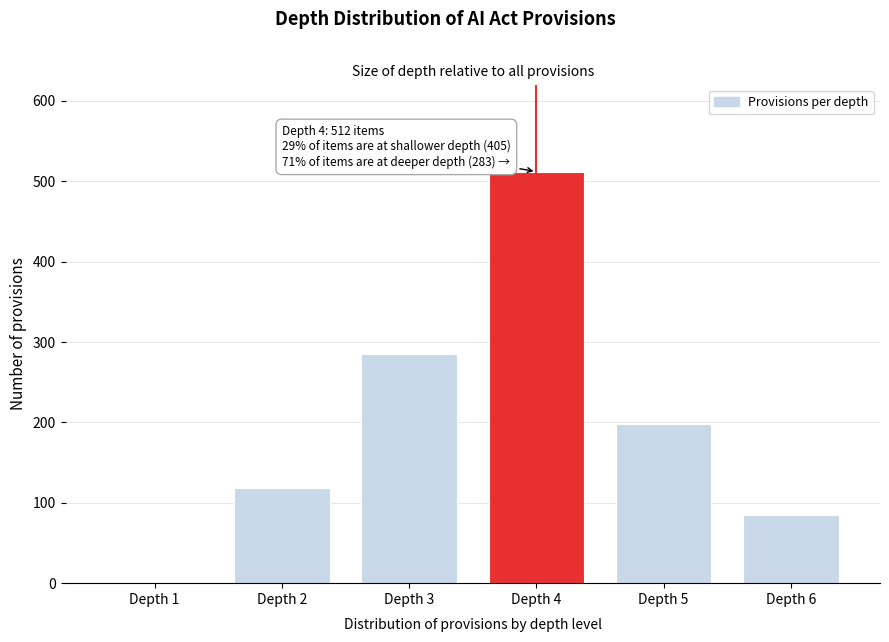

Reading left to right, transcribe all the data shown in this chart.

Depth 1=1	Depth 2=119	Depth 3=285	Depth 4=512	Depth 5=198	Depth 6=85